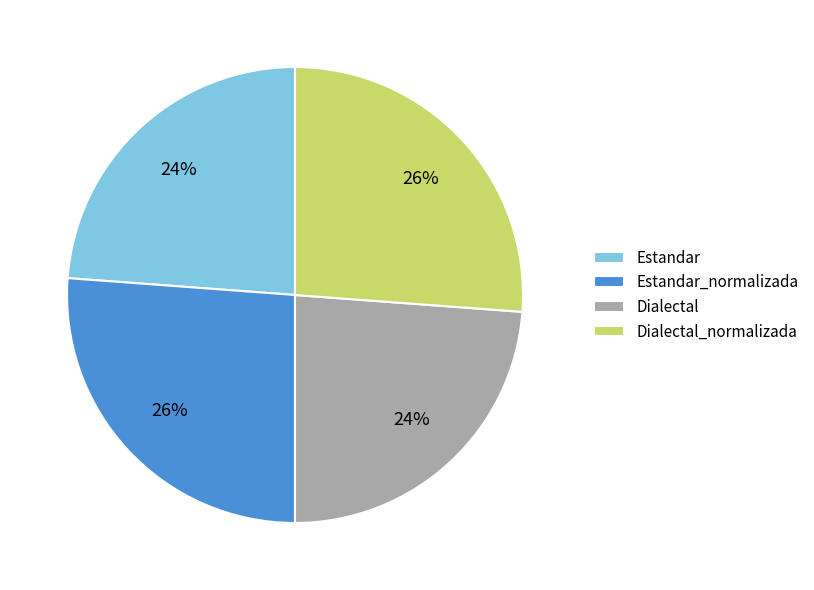

The Dialectal slice represents 35% of the pie. True or false?

False